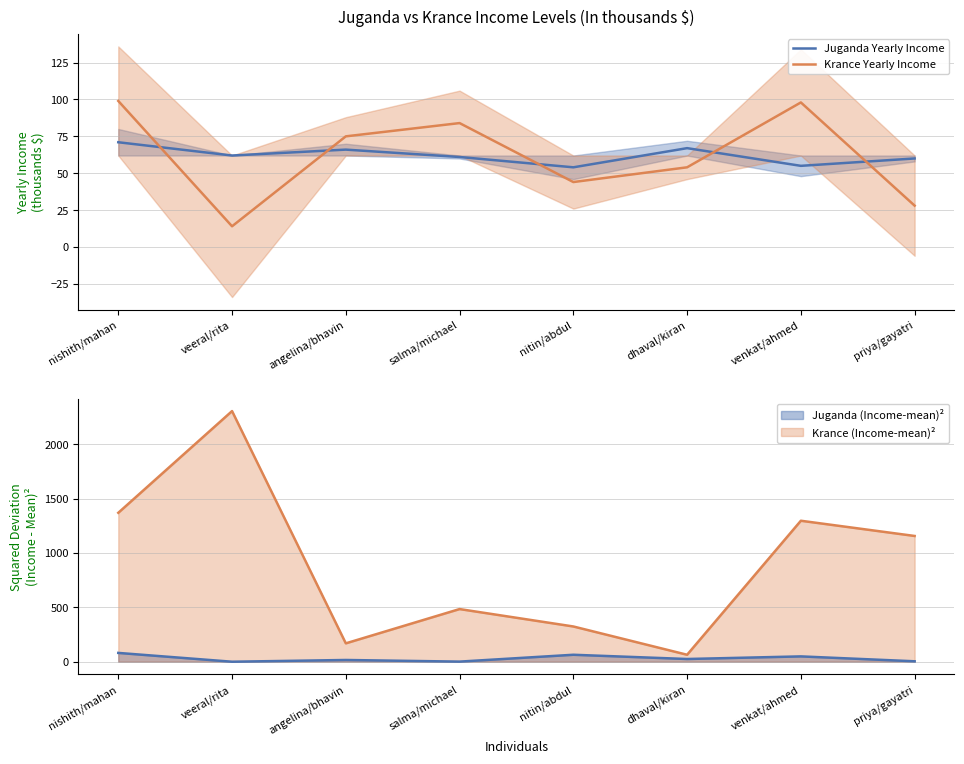

What is the difference between the highest and lowest values at dhaval/kiran?

13